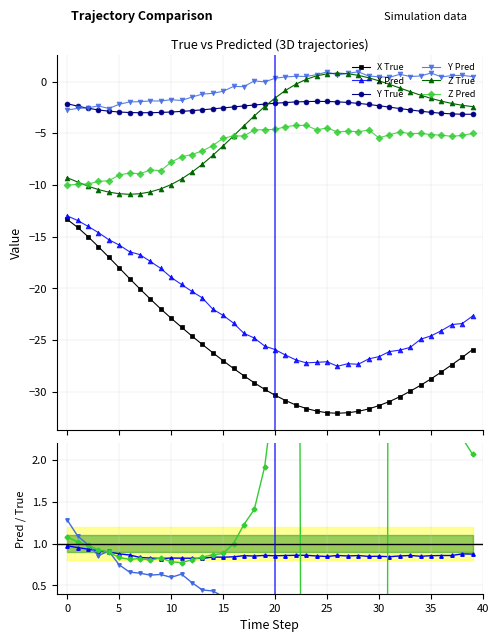

Which series has the largest range (max minus min)?

X_True